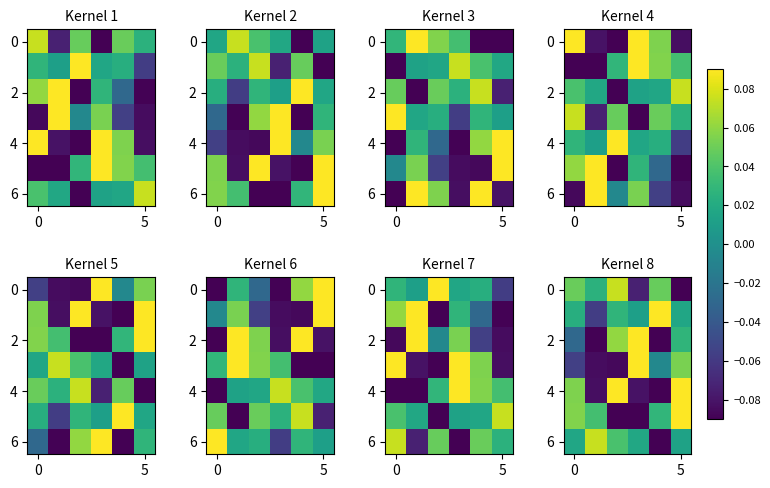

Which category has the highest value across all series?

3